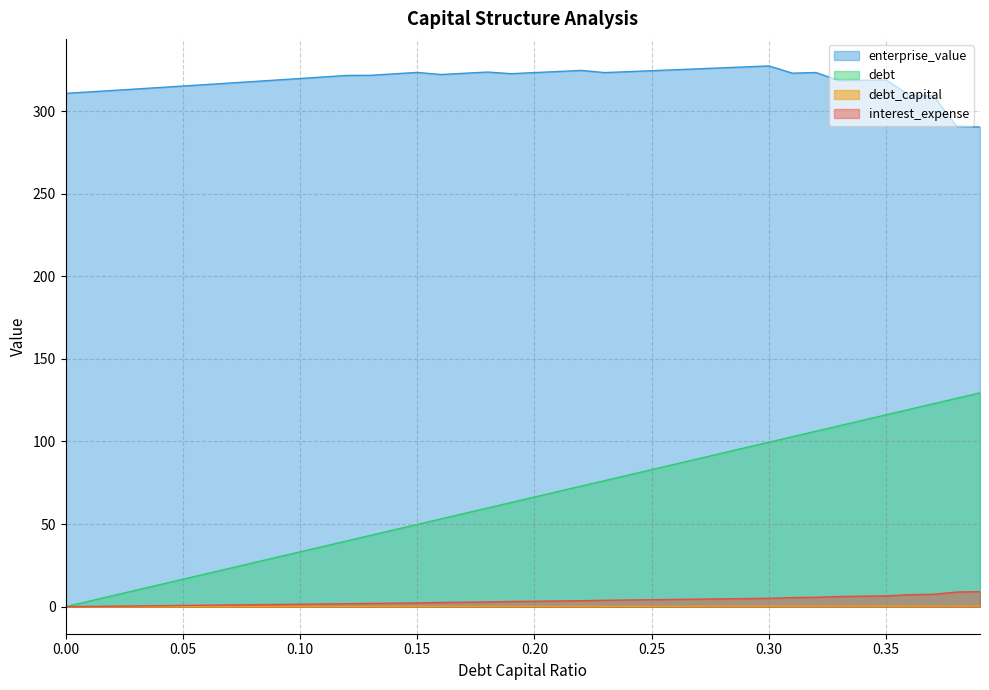

Which series has the largest total across all categories?

enterprise_value